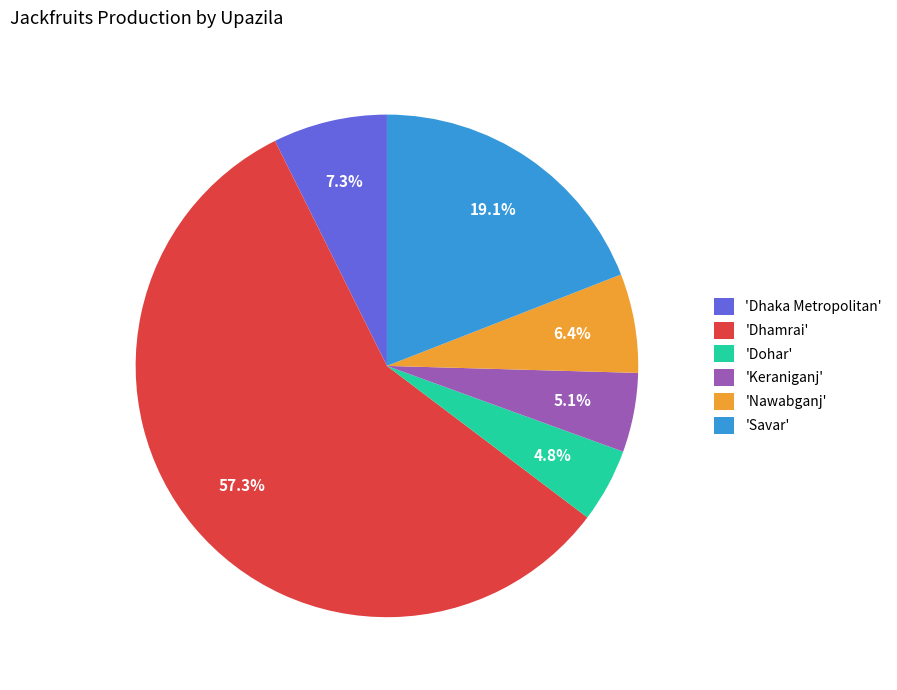

Combined, what portion of the pie is 'Dohar' and 'Dhamrai'?

62.1%